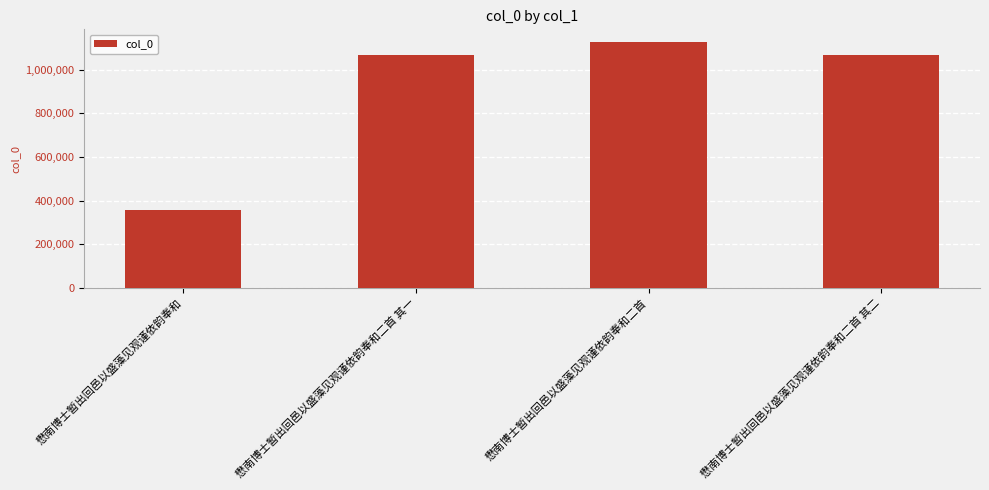

Between 懋南博士暂出回邑以盛藻见观谨依韵奉和 and 懋南博士暂出回邑以盛藻见观谨依韵奉和二首 其二, which is larger?

懋南博士暂出回邑以盛藻见观谨依韵奉和二首 其二